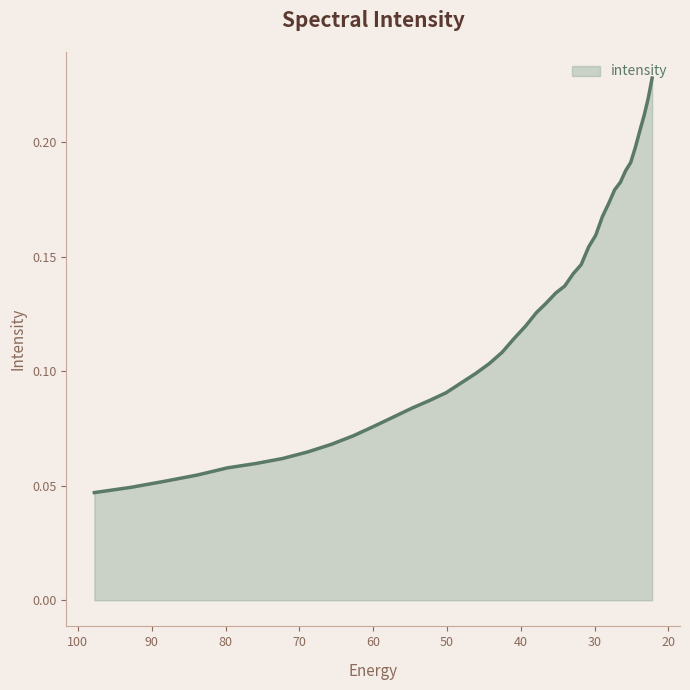

Rank the categories by value from lowest to highest.

97.76732, 92.828835, 88.18945, 83.8307, 79.735245, 75.88682, 72.27017, 68.87099, 65.67586, 62.672165, 59.848106, 57.19261, 54.69525, 52.346306, 50.136597, 48.057564, 46.10113, 44.25976, 42.52636, 40.894283, 39.357292, 37.909534, 36.545517, 35.260098, 34.04844, 32.906017, 31.828575, 30.812122, 29.85292, 28.947456, 28.092442, 27.284779, 26.521572, 25.800108, 25.117828, 24.472345, 23.861408, 23.282911, 22.734882, 22.215462